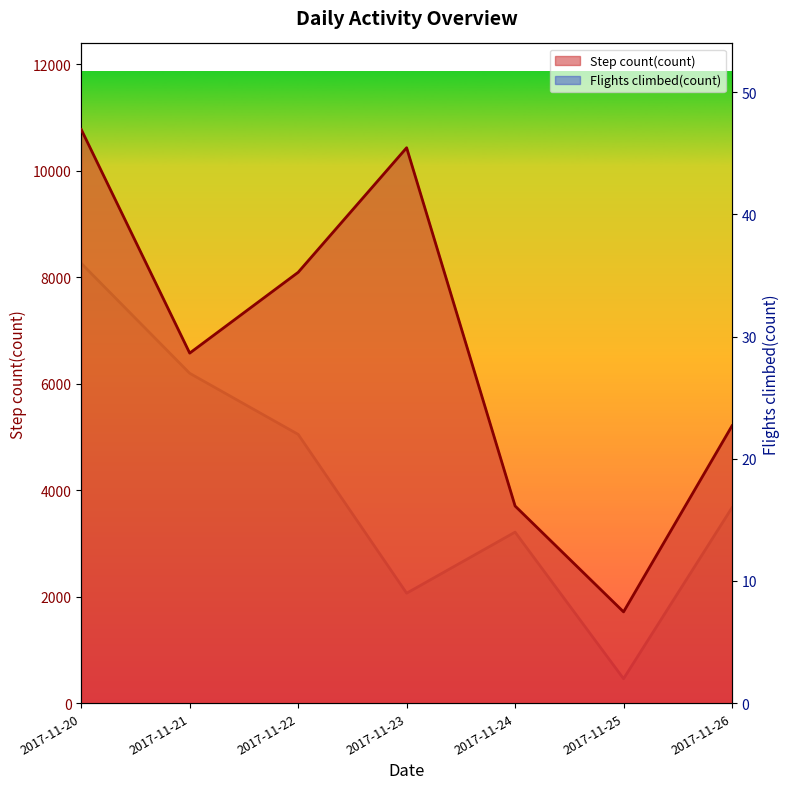

Reading left to right, extract all data points from this chart.

Flights climbed(count): 36.0	27.0	22.0	9.0	14.0	2.0	16.0
Step count(count): 10777.0	6576.0	8094.0	10434.0	3704.0	1715.0	5209.5